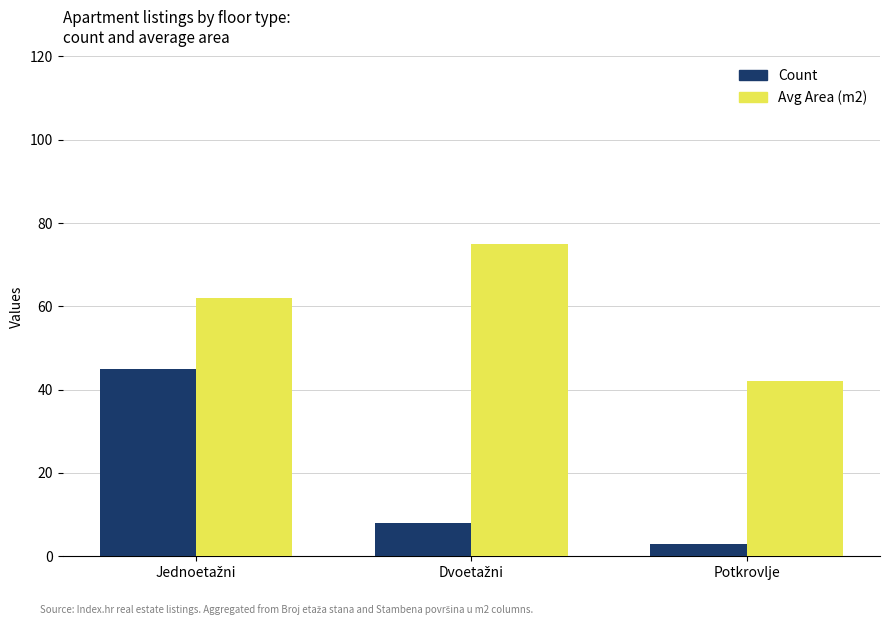

What is the smallest value displayed?

3